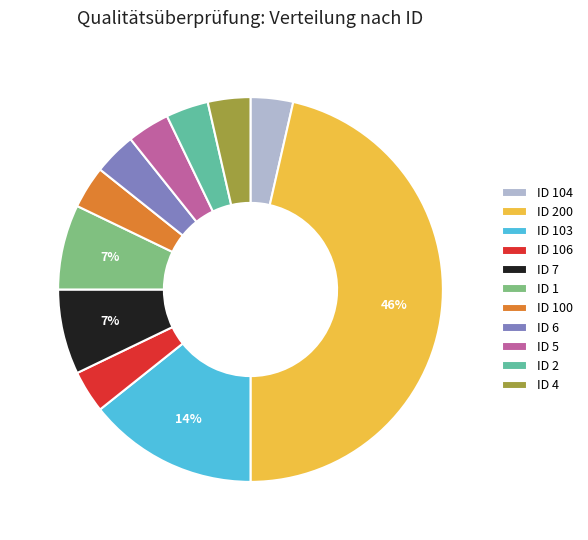

To the nearest percent, what percentage of the pie is ID 100?

4%